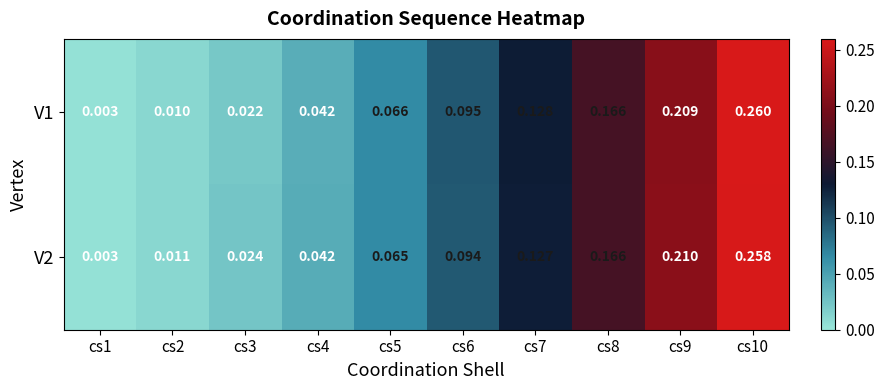

Is the value of V2 at cs4 greater than the value of V1 at cs5?

No